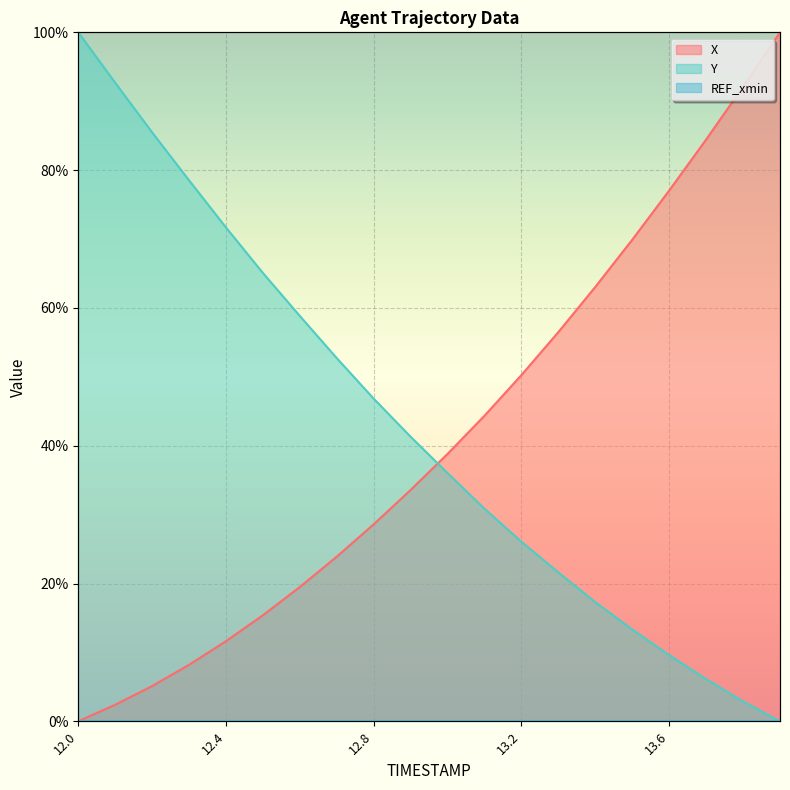

Between which two adjacent categories do X and Y first intersect?

12.9 and 13.0